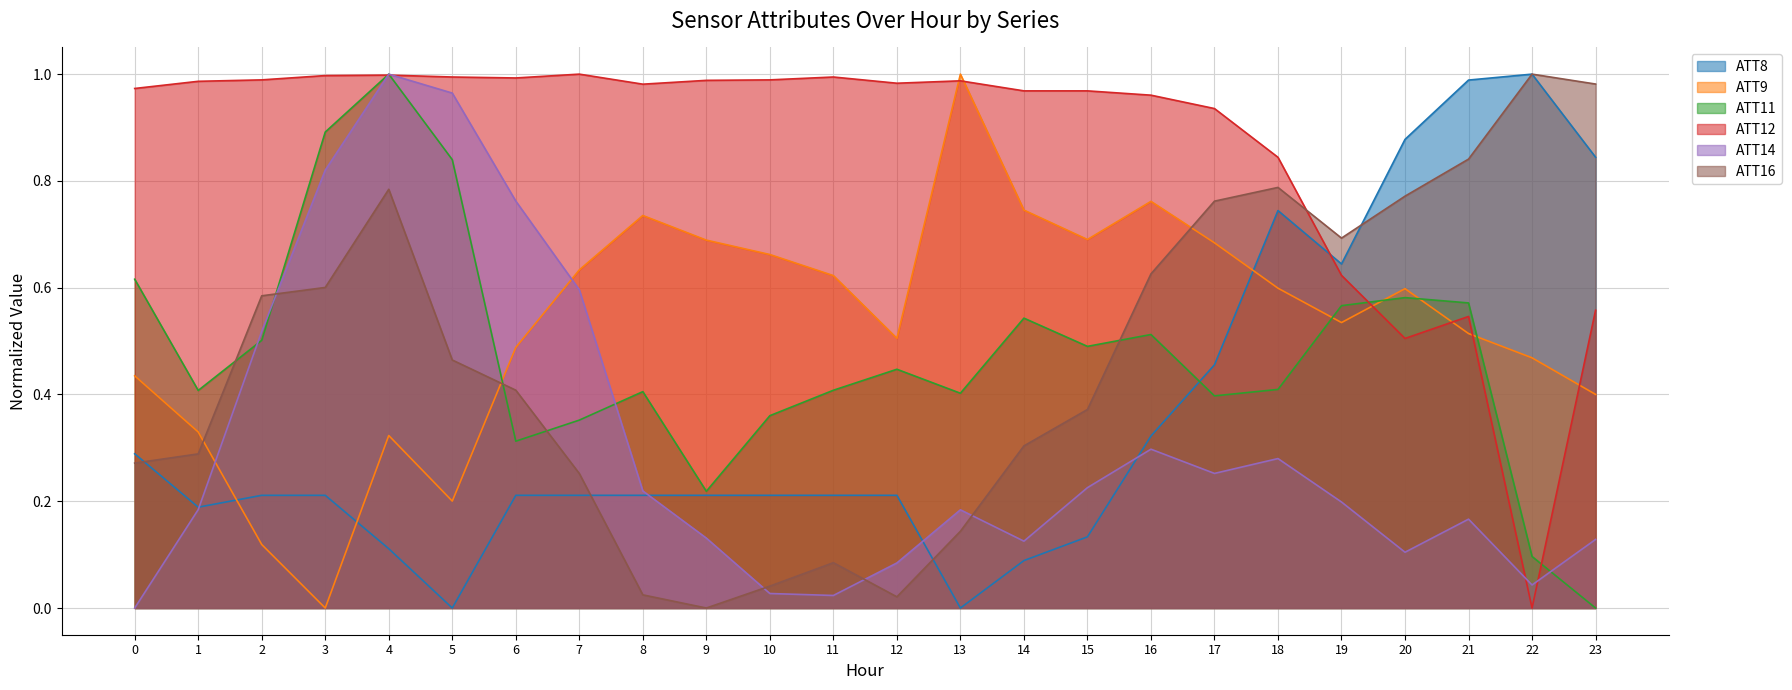

Which series has the widest spread of values?

ATT8